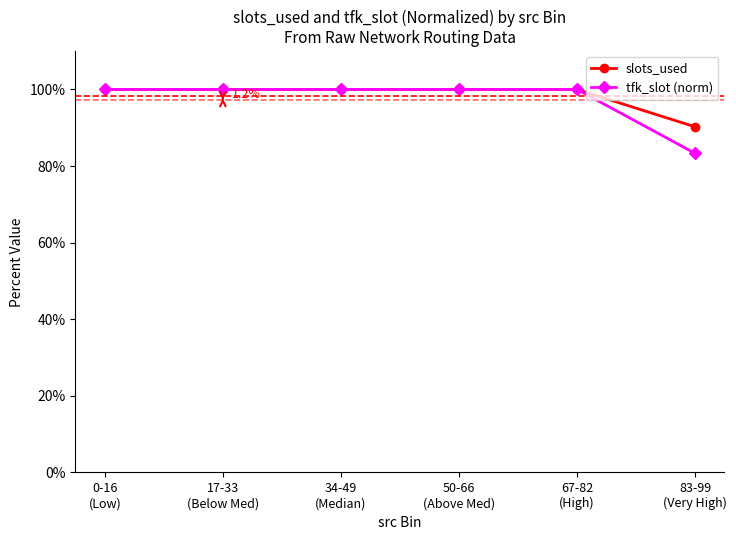

At how many categories does at least one series exceed 87?

6